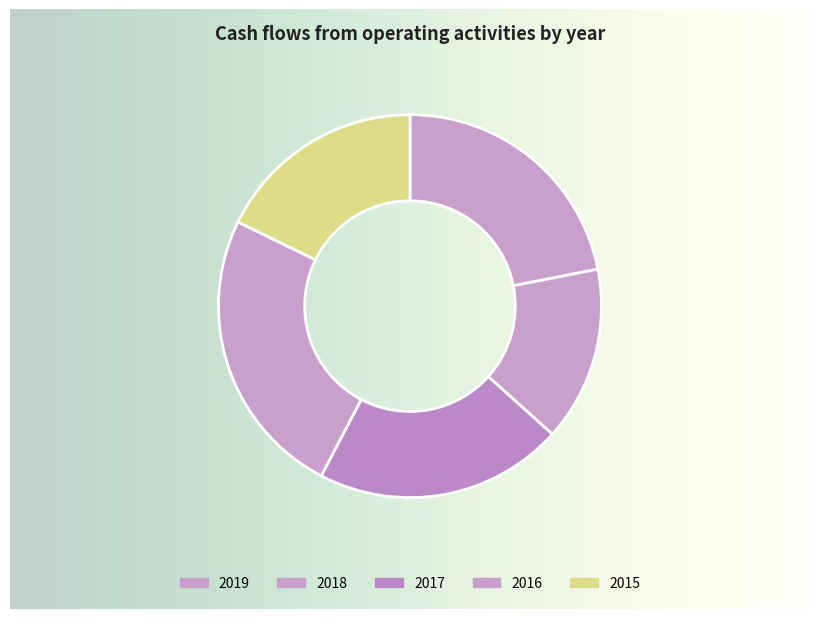

How many segments does this pie chart have?

5